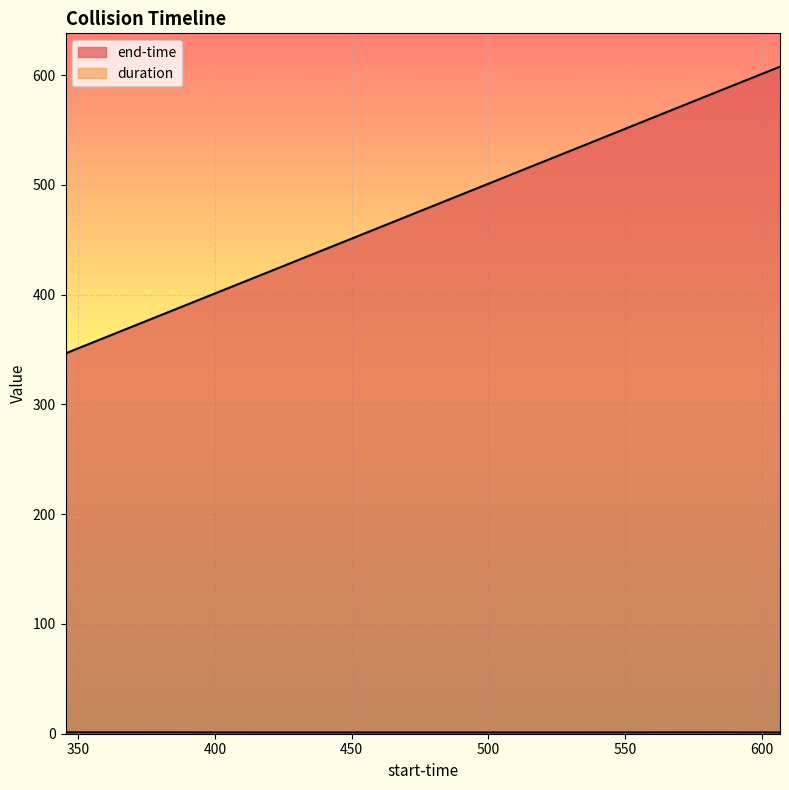

What is the difference between the second highest and minimum values in the duration series?

0.1